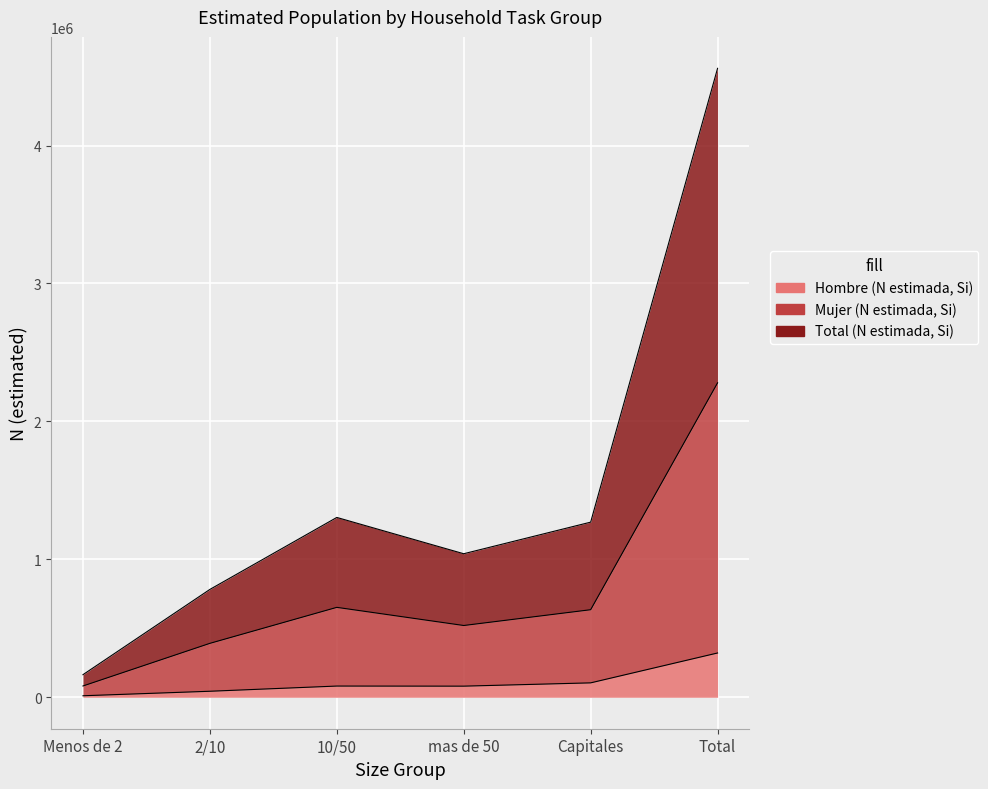

What is the label of the 1st point from the right?

Total